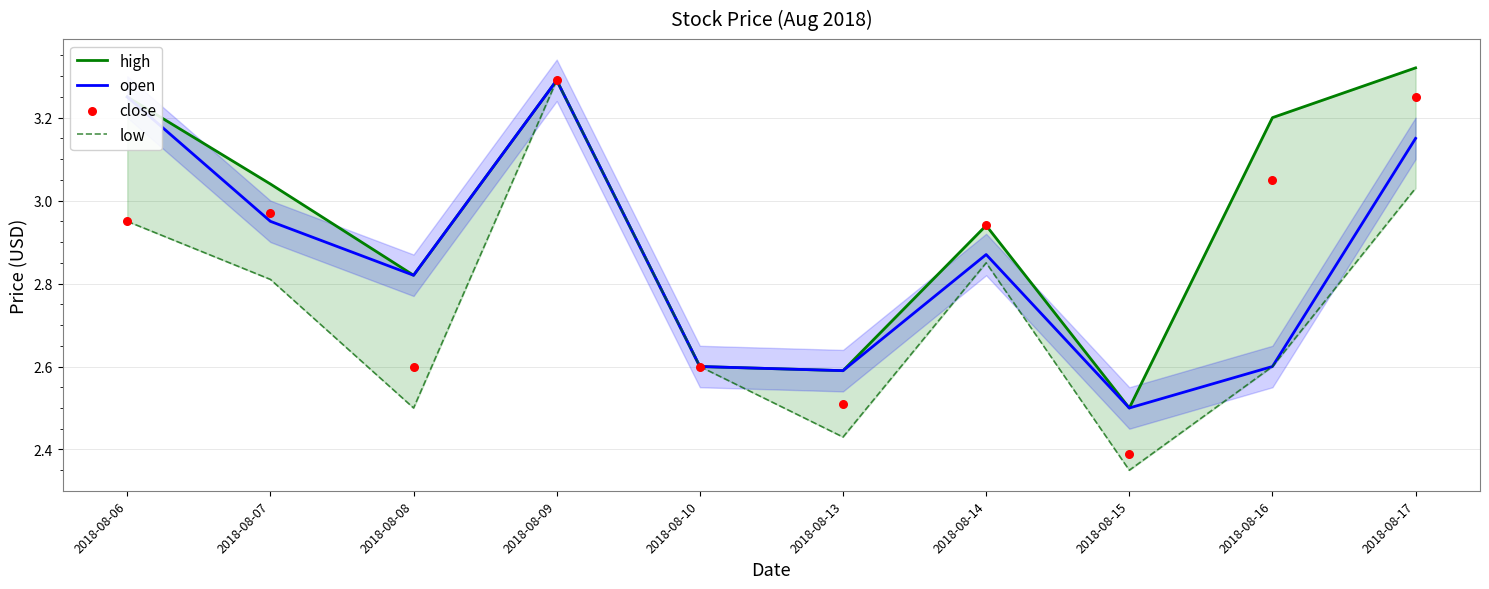

What is the total value across all series at 2018-08-16?

11.4